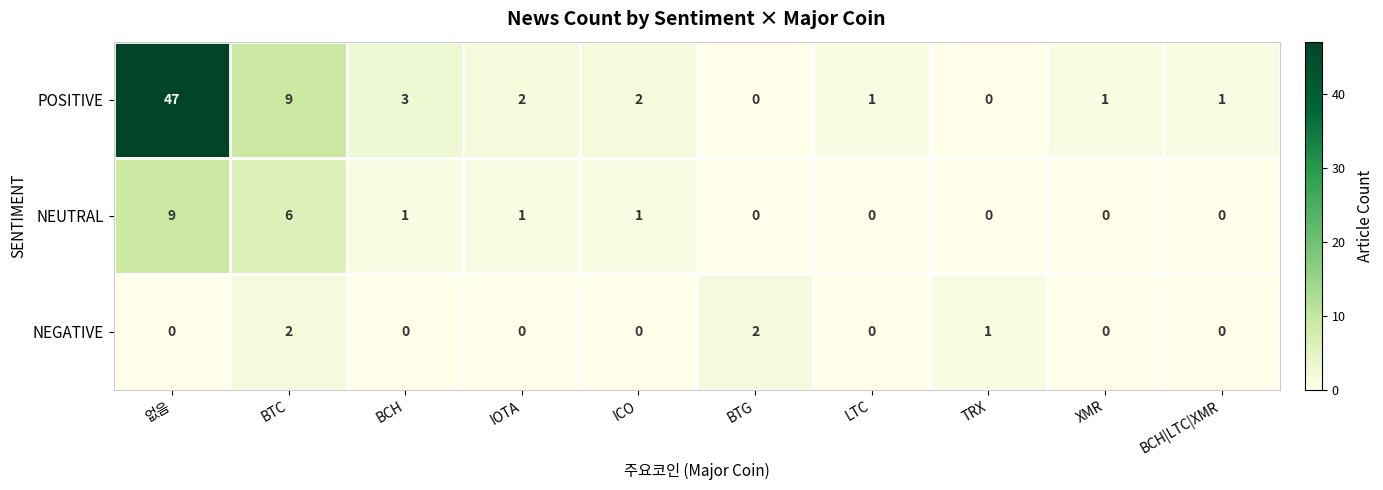

List the series in order of their peak value, lowest first.

NEGATIVE, NEUTRAL, POSITIVE